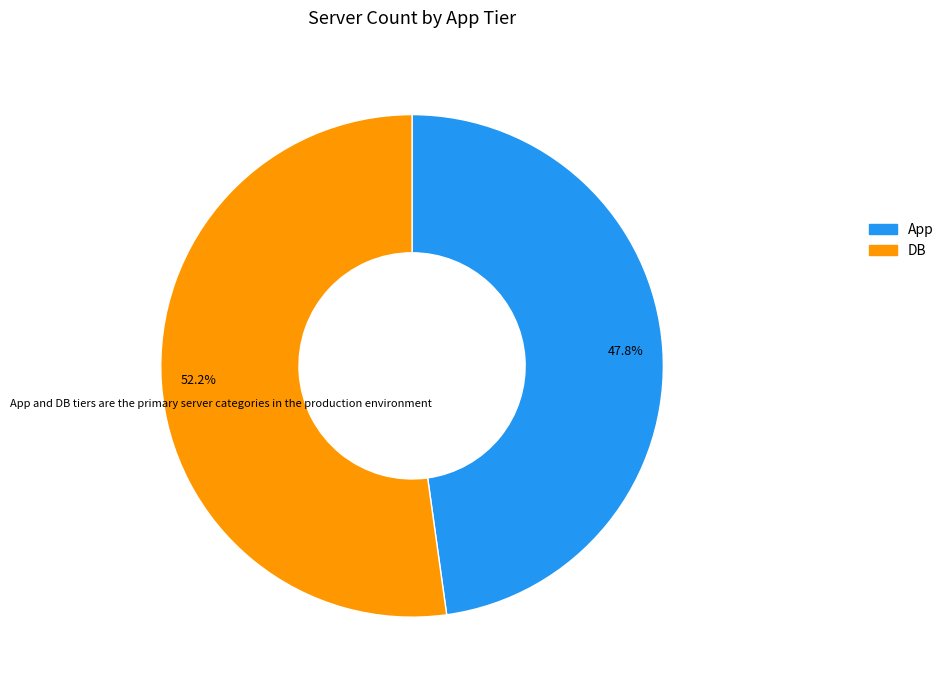

To the nearest percent, what percentage of the pie is DB?

52%